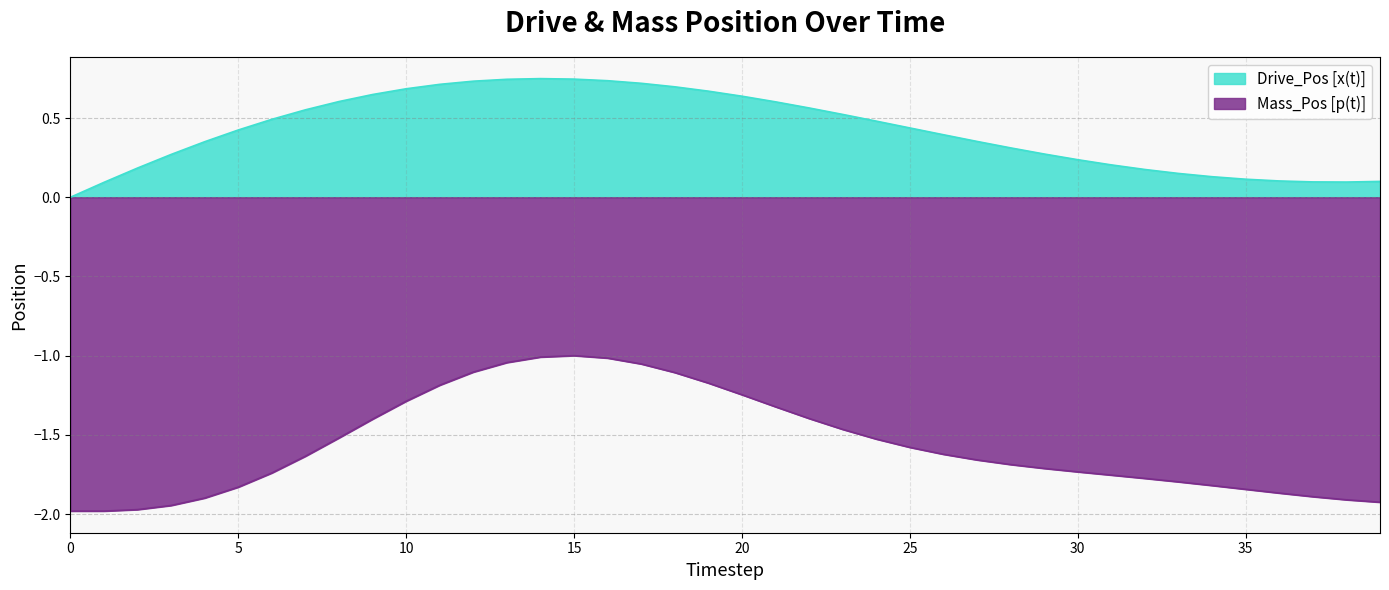

Which series changed the most between 18 and 38?

Mass_Pos [p(t)]